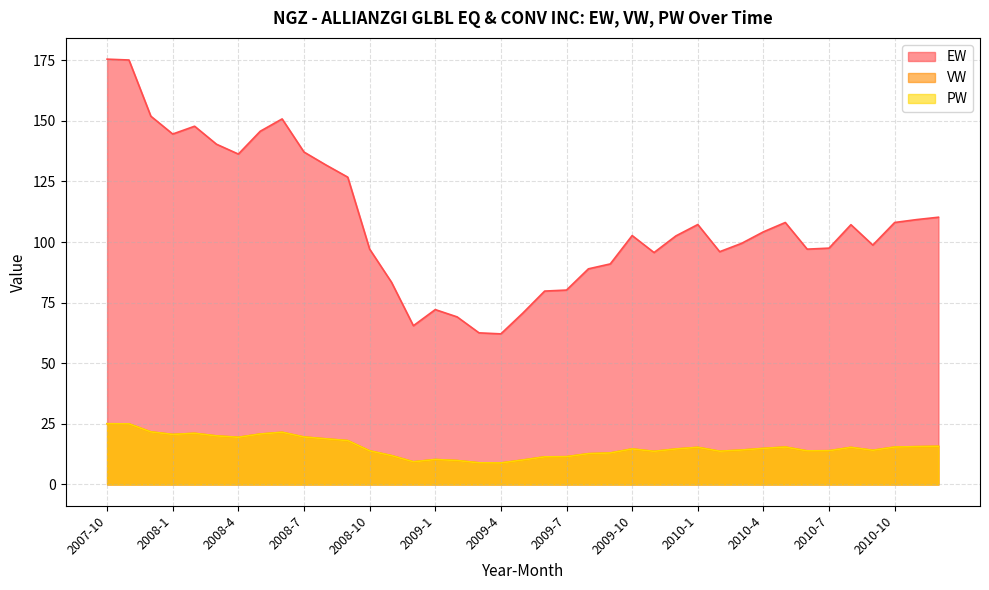

Does the chart have visible grid lines?

Yes